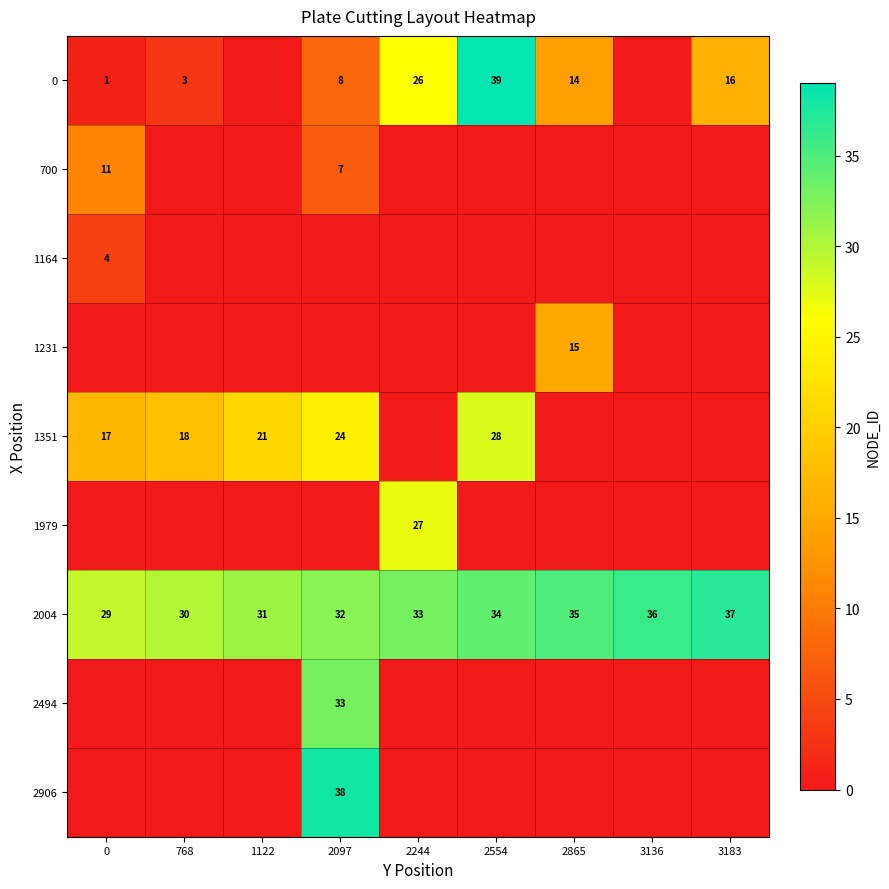

The 1351 series shows 9 at 0. True or false?

False